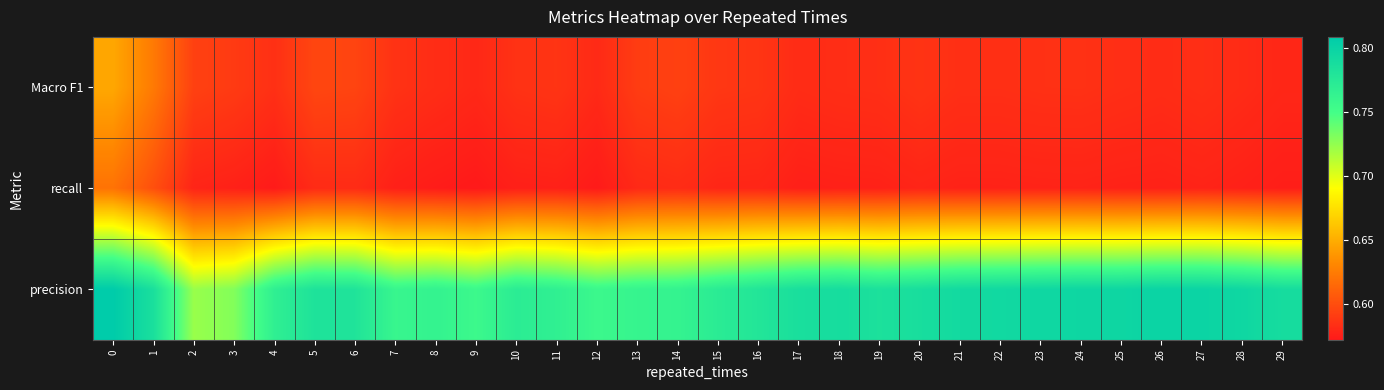

List the series in order of their peak value, lowest first.

recall, Macro F1, precision